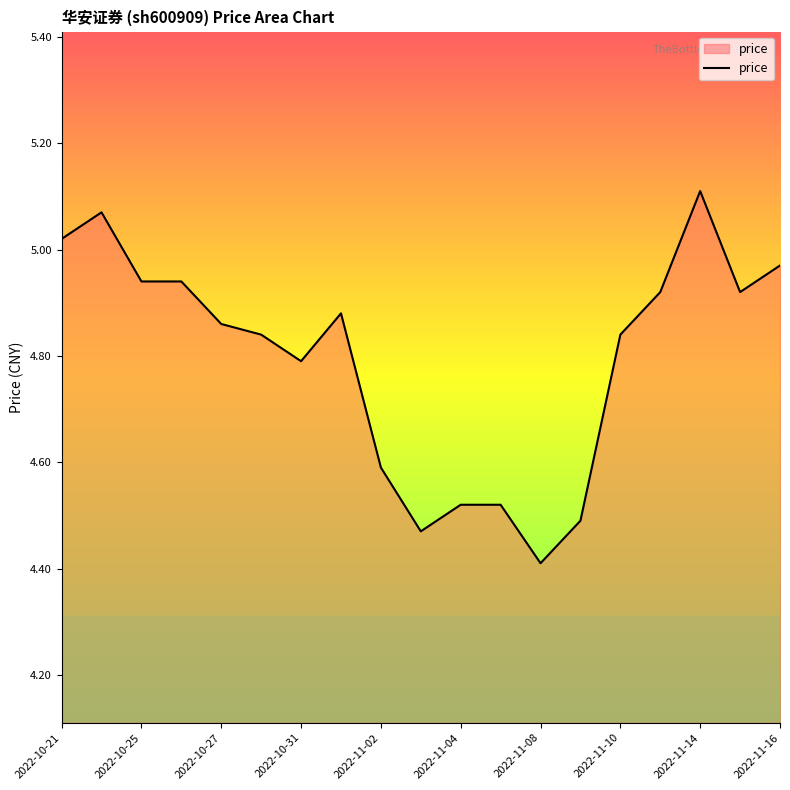

What is the smallest value displayed?

4.4